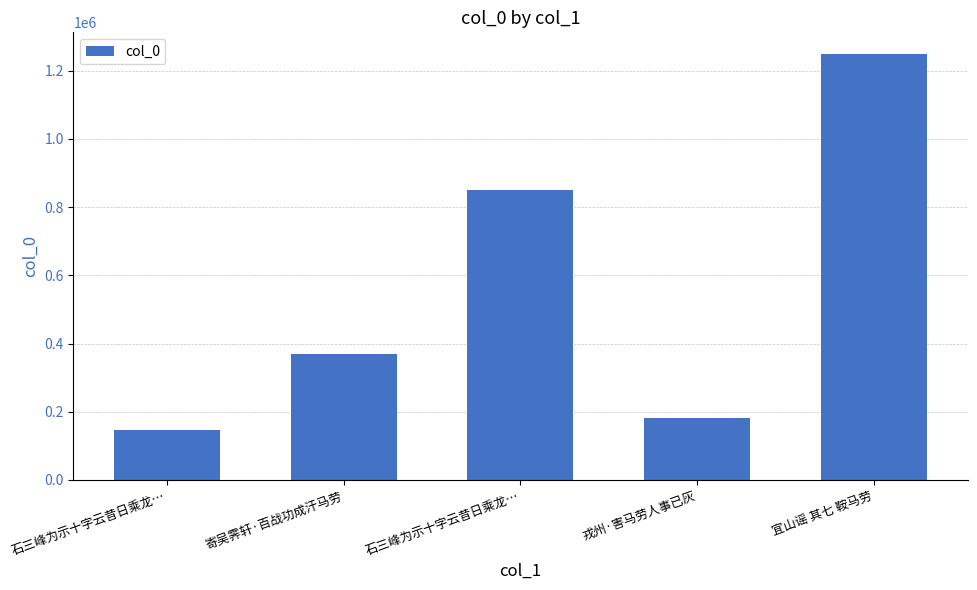

Are the bars horizontal?

No